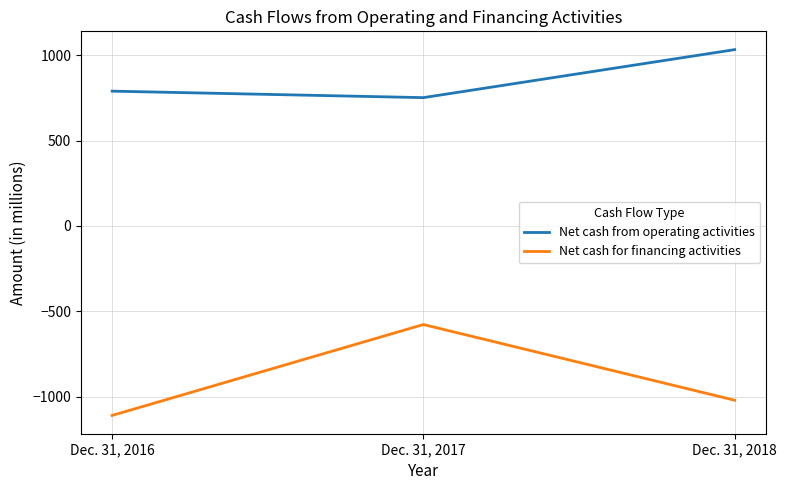

Which series has the widest spread of values?

Net cash for financing activities